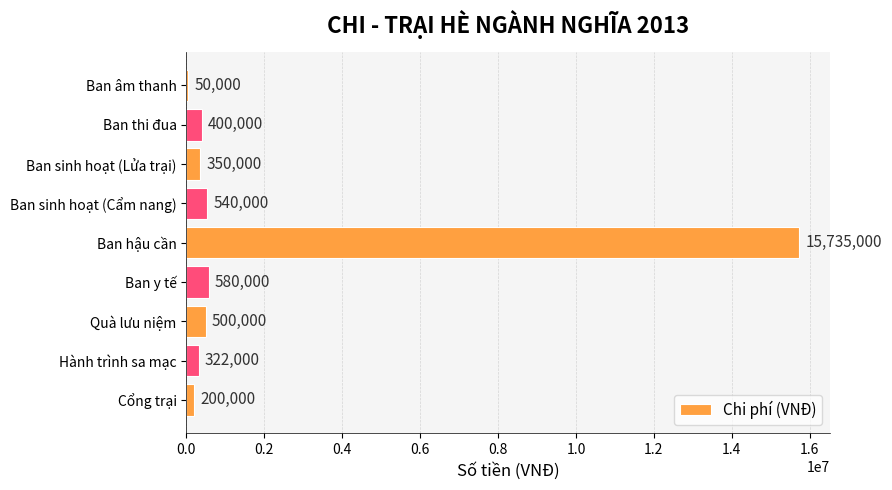

What is the change in value from Ban thi đua to Cổng trại?

-200000